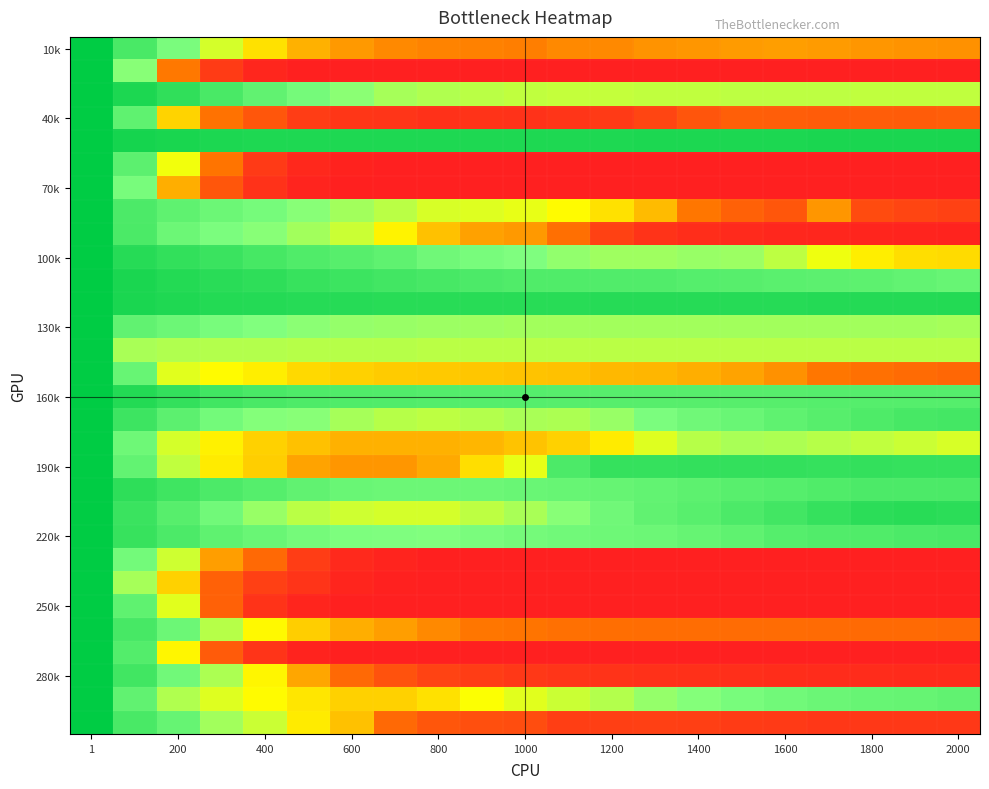

At which category is the sum across all series the highest?

1